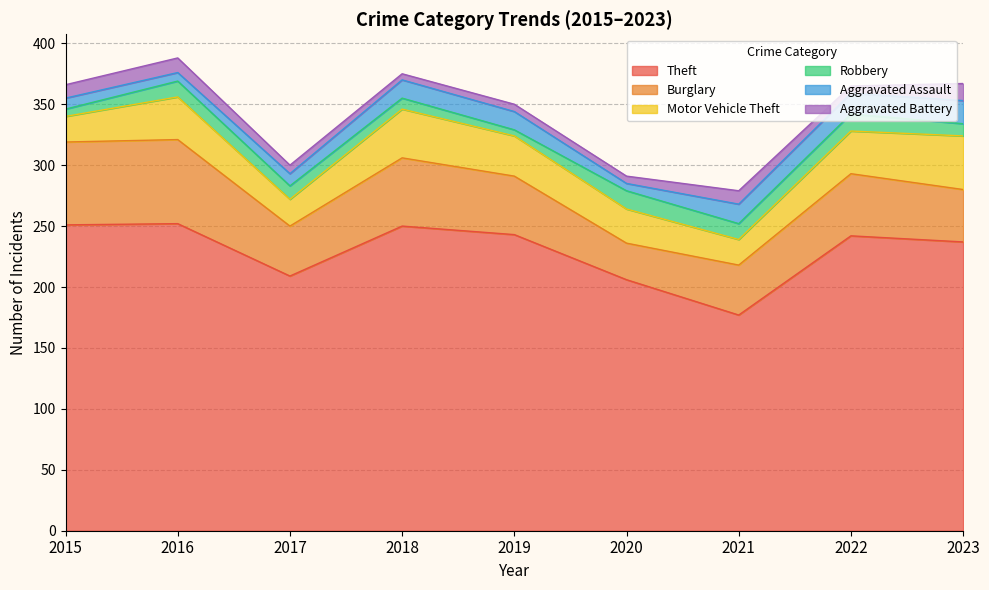

What is the average value of the Robbery series?

11